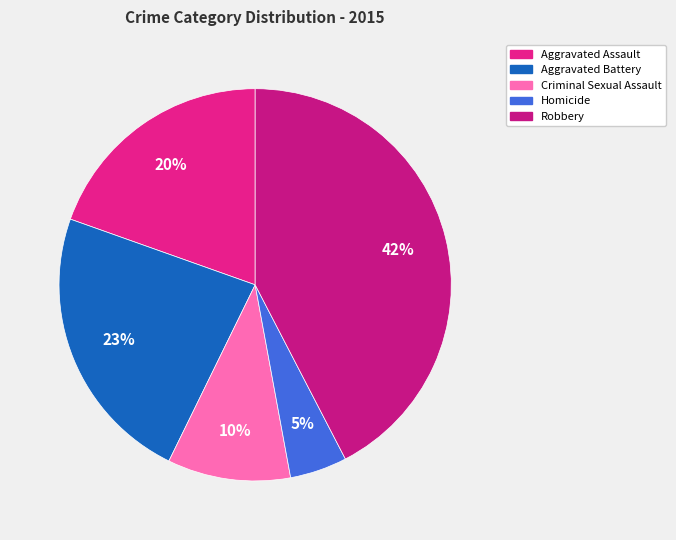

Which category has the biggest portion of the pie?

Robbery